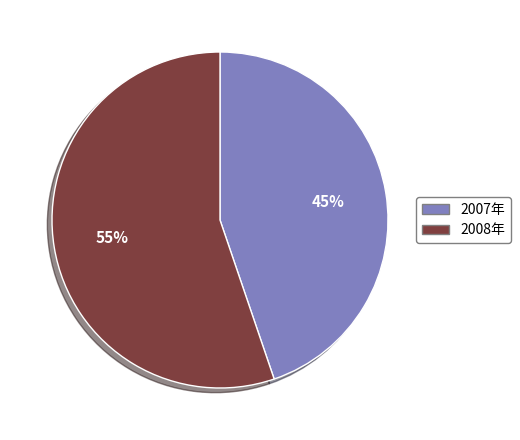

Does any single category account for the majority?

Yes